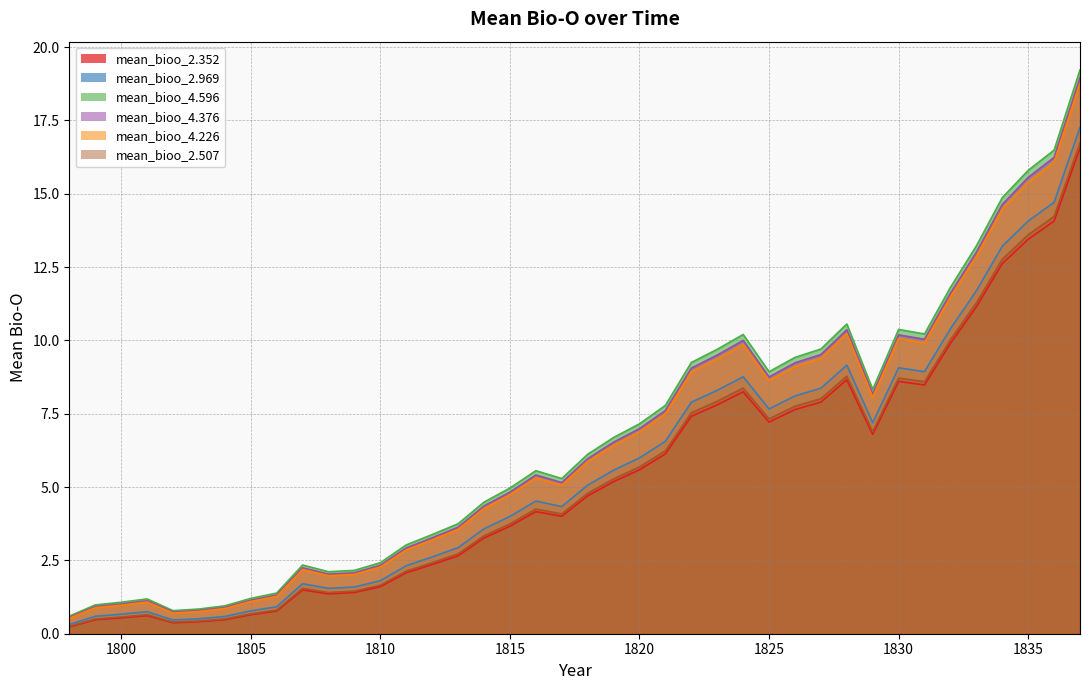

Where is the first local maximum for mean_bioo_2.507?

1801